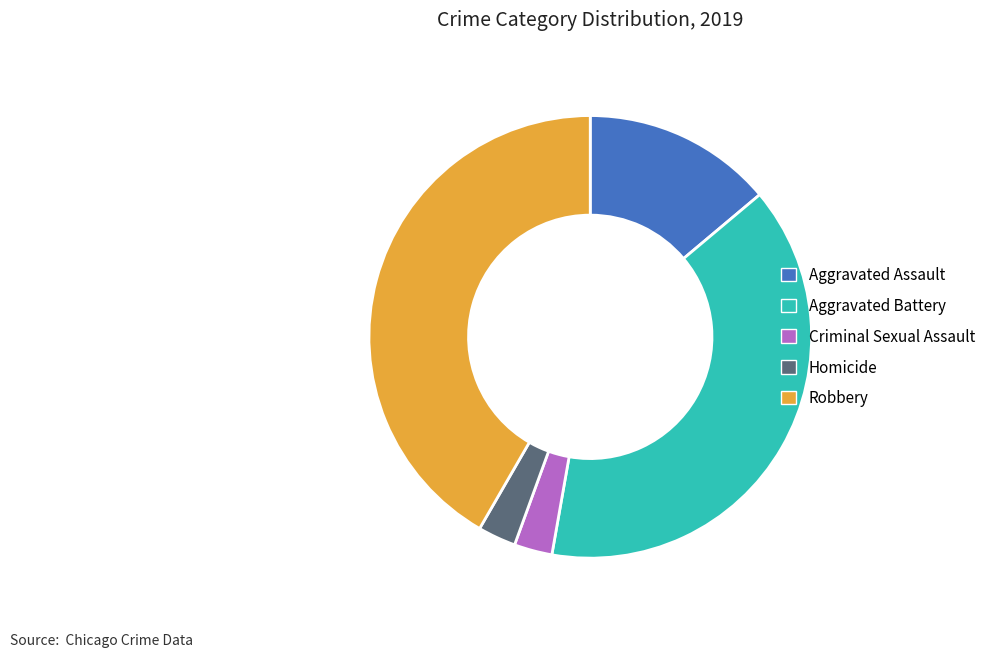

Does Robbery represent more than half of the total?

No